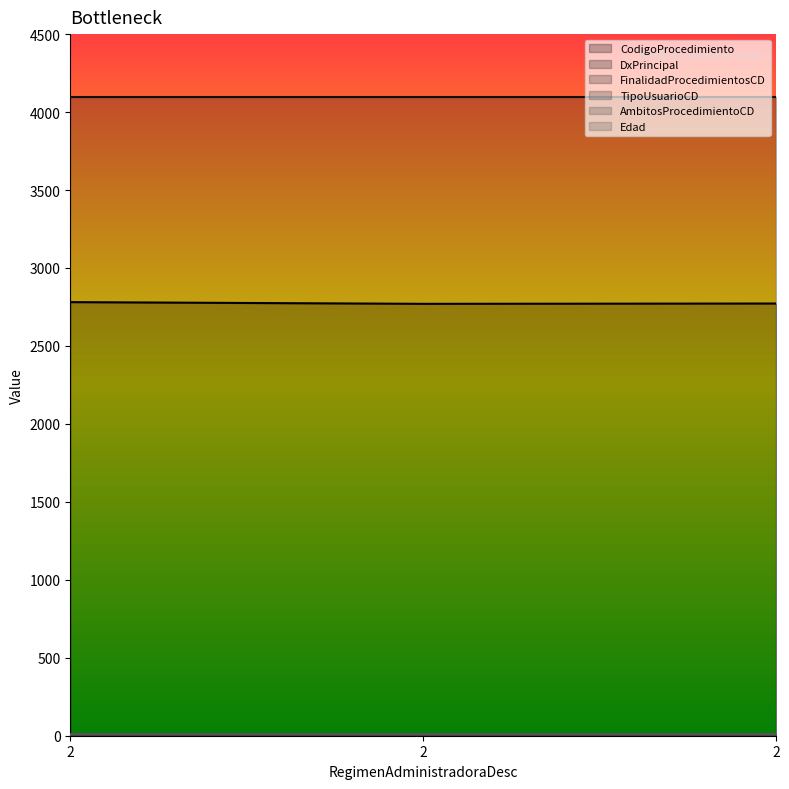

What is the value of the TipoUsuarioCD point at the 3rd from the left?

1